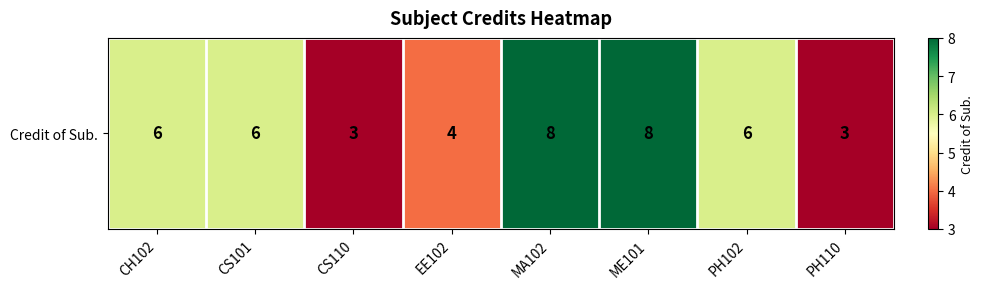

Which category has the highest value across all series?

MA102